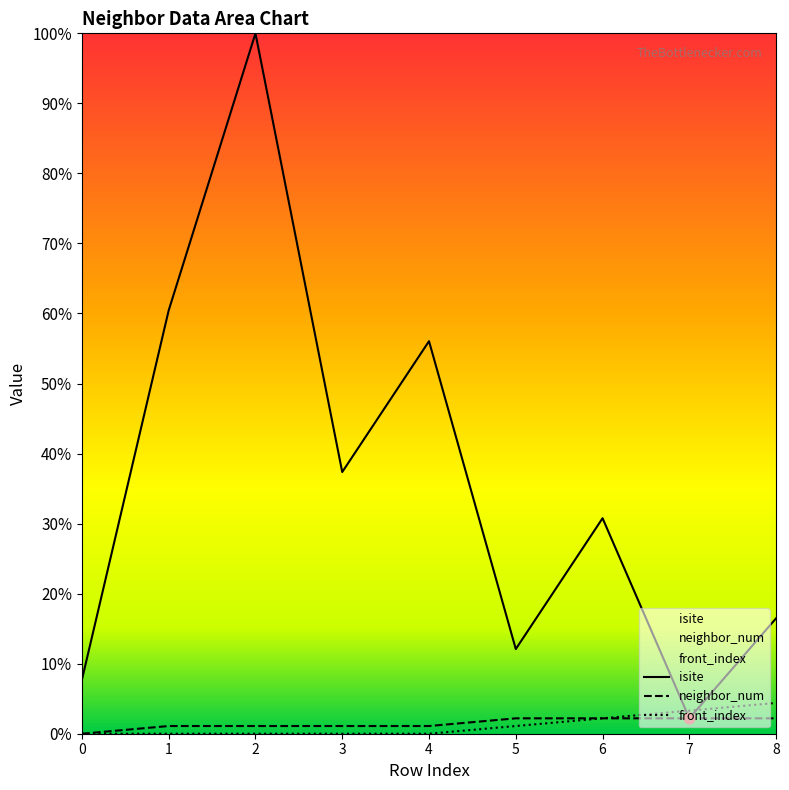

At which category is the sum across all series the highest?

2